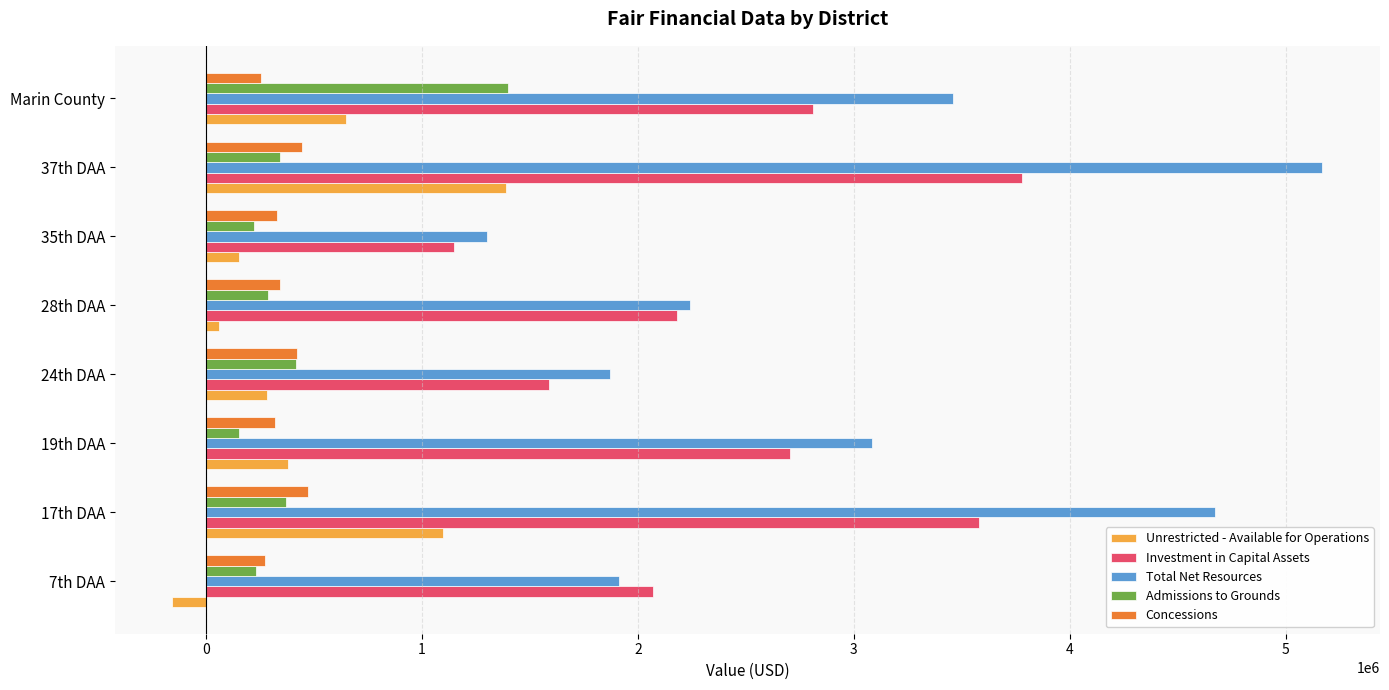

The value of Unrestricted - Available for Operations at Marin County is 648491. True or false?

True